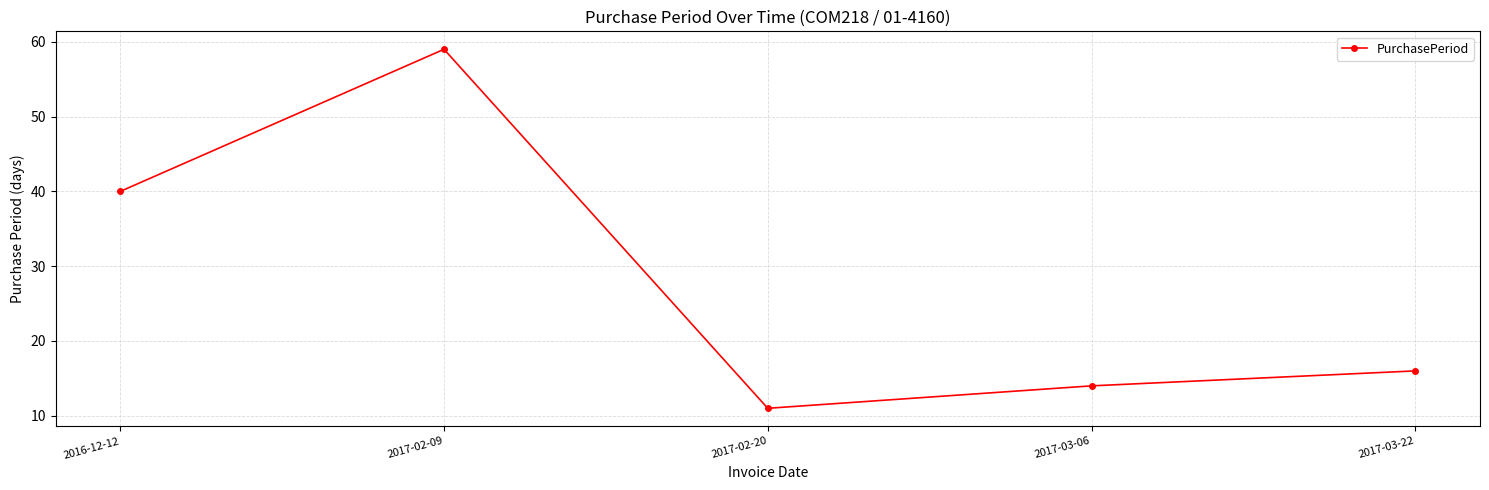

Does the chart display data point markers on the line(s)?

Yes